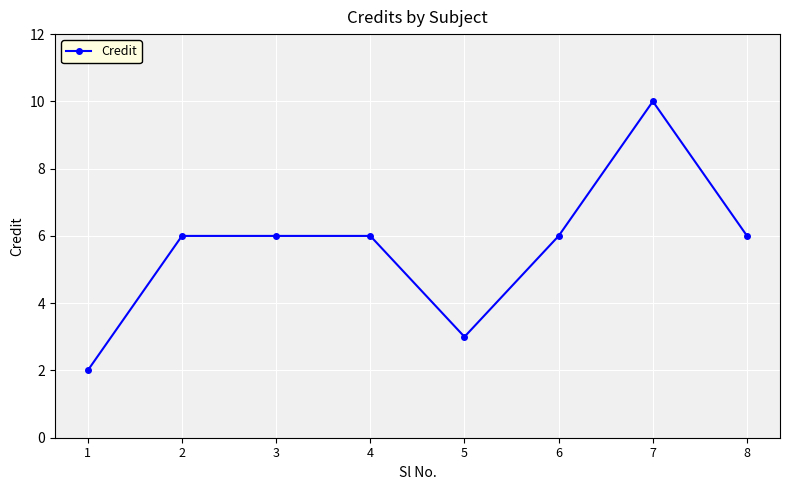

True or false: the data has more than 0 interior local peaks.

True